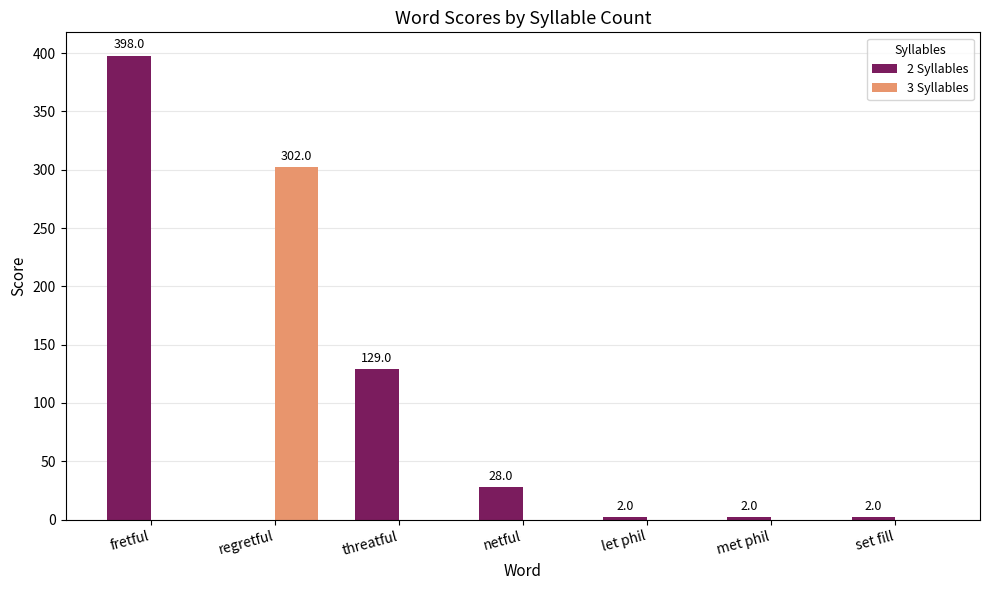

At which label does 2 Syllables first exceed 2?

fretful